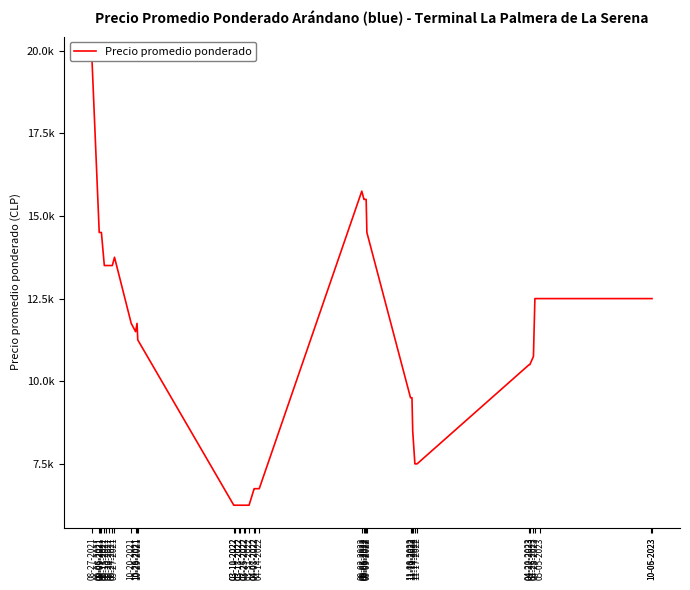

What is the value of the 6th point from the left?

13500